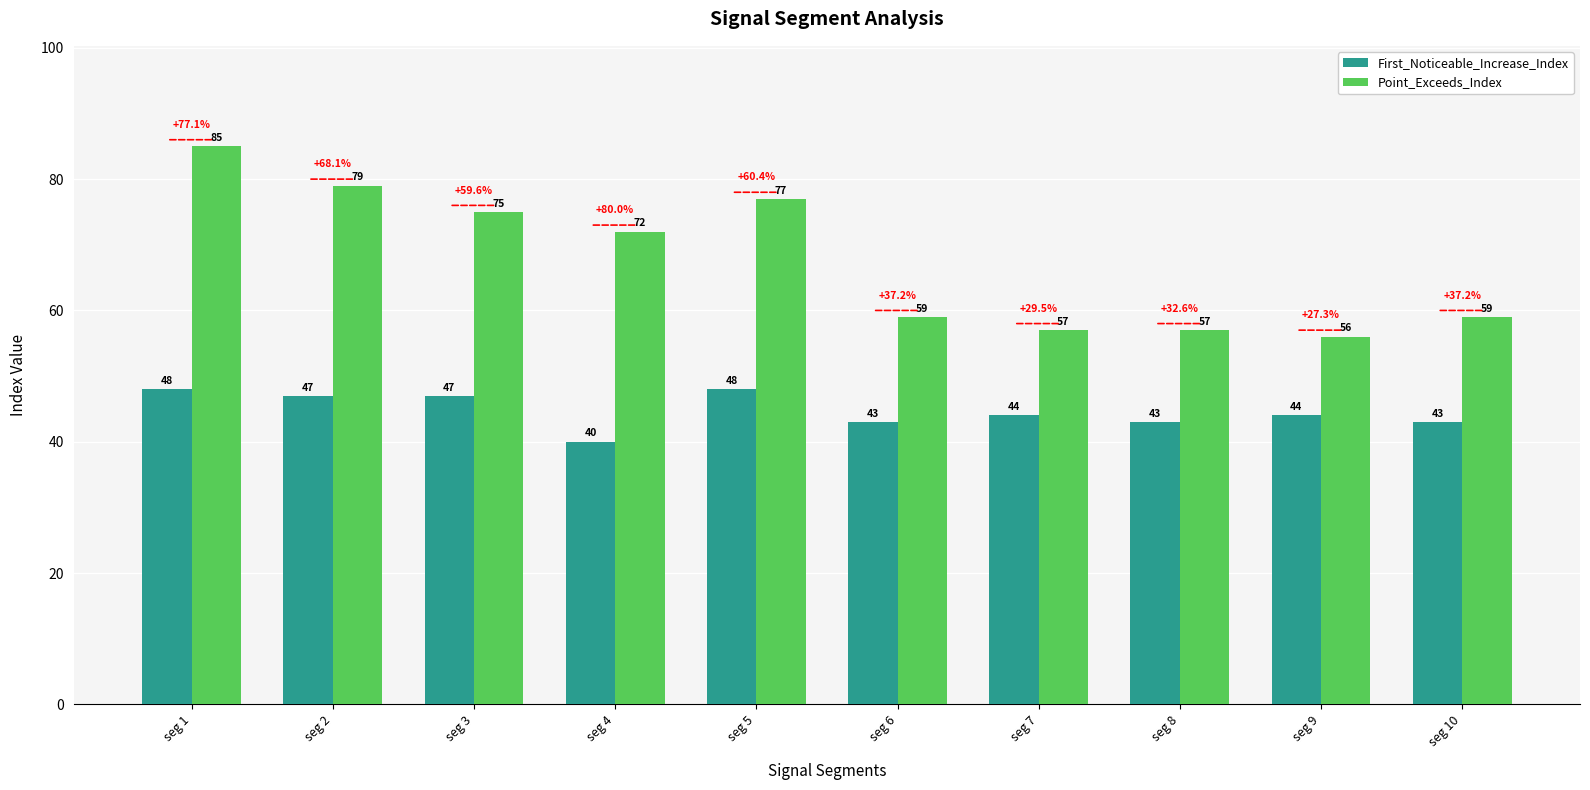

Which label corresponds to the smallest value in the chart?

seg 4